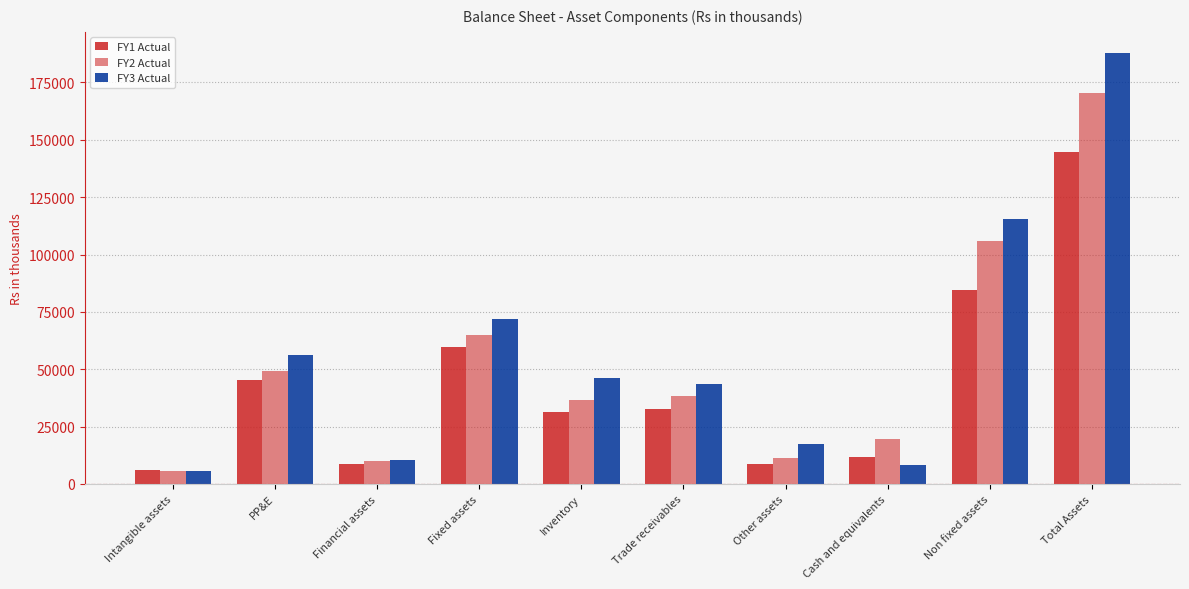

Rank the categories by FY3 Actual value from lowest to highest.

Intangible assets, Cash and equivalents, Financial assets, Other assets, Trade receivables, Inventory, PP&E, Fixed assets, Non fixed assets, Total Assets